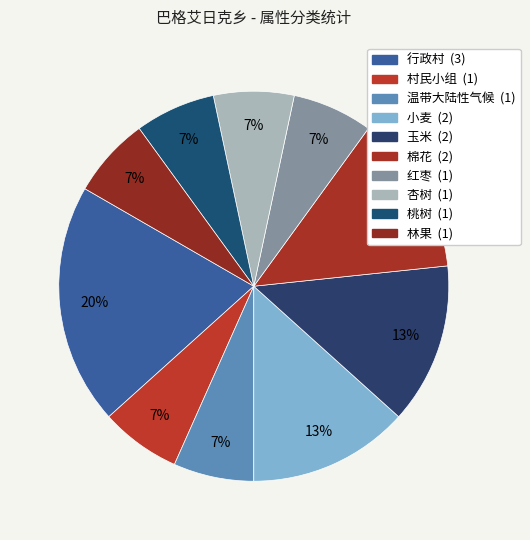

What is the total percentage of 村民小组 and 行政村?

26.7%